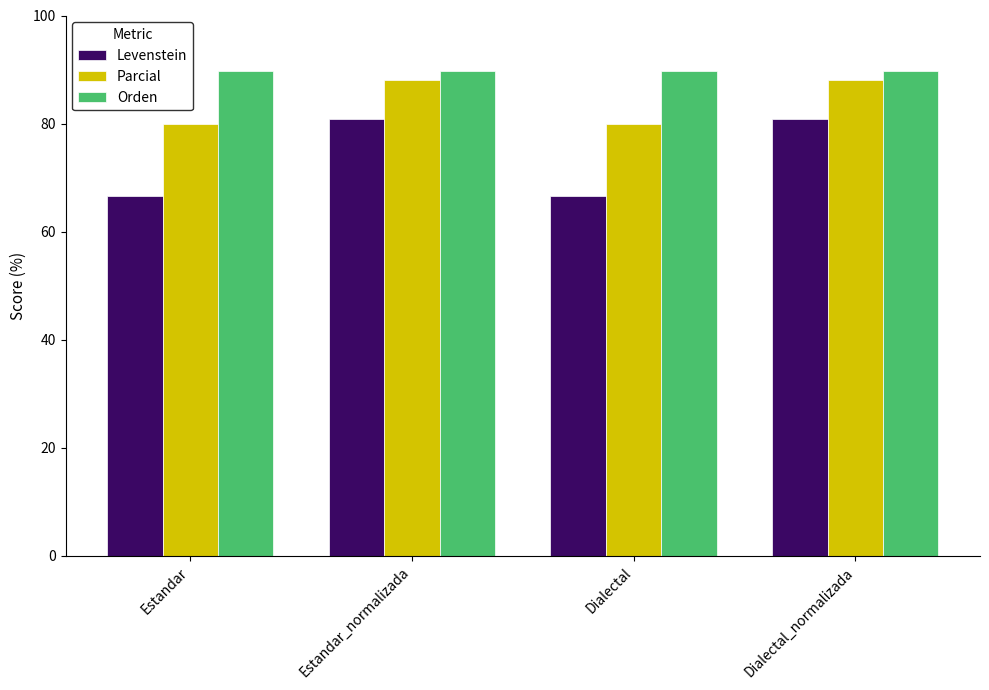

Which series has the widest spread of values?

Levenstein